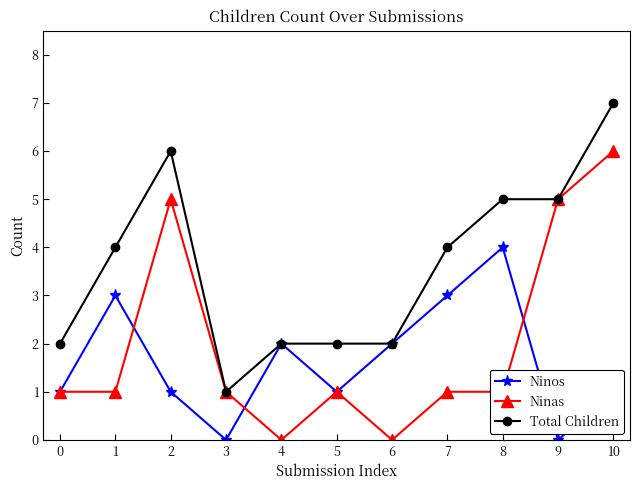

How many series are shown in this chart?

3